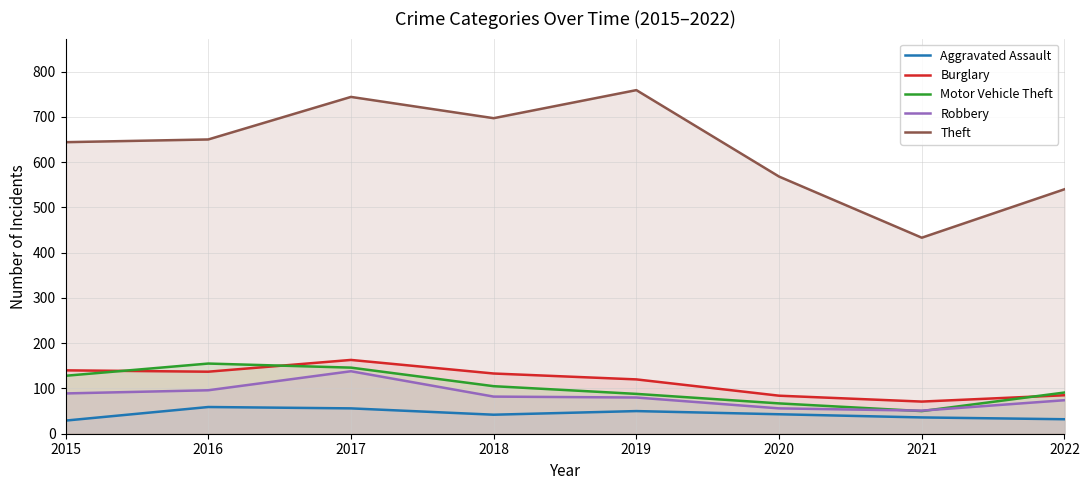

Where do Burglary and Motor Vehicle Theft first cross each other?

2015 and 2016